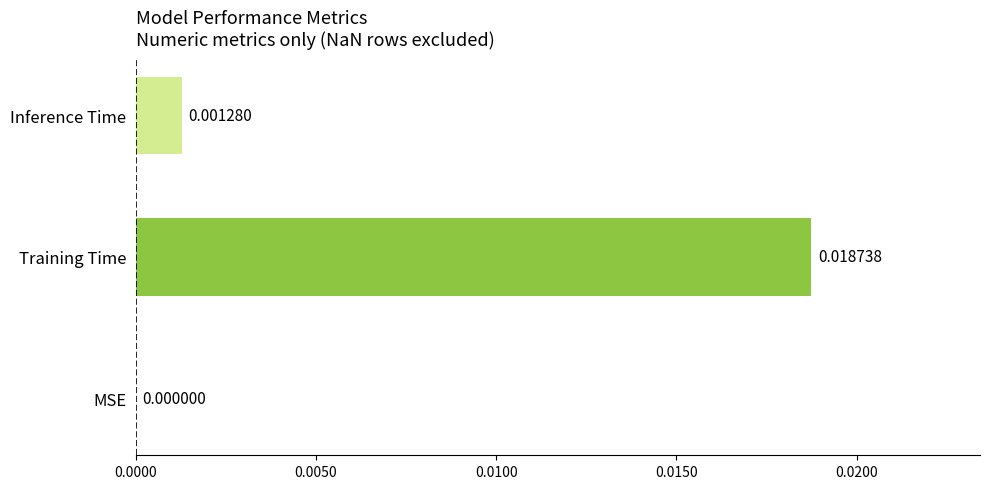

Are the bars grouped side by side (vs. stacked)?

No